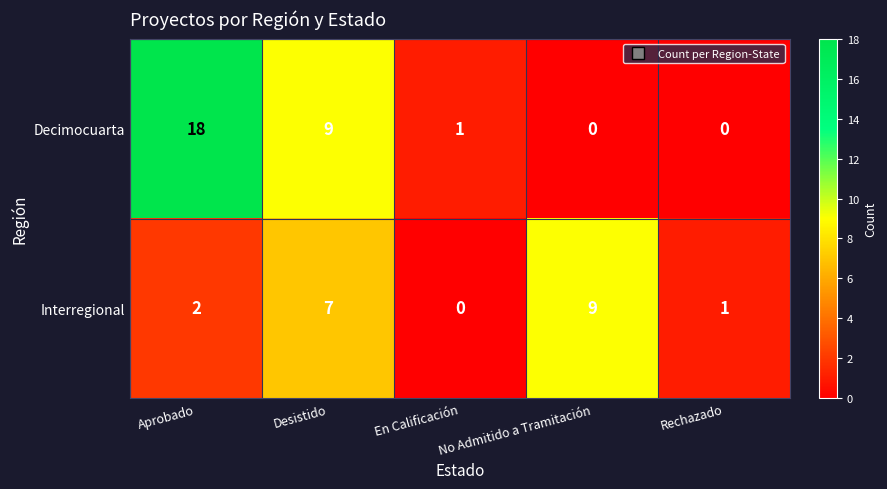

What is the difference between the second highest and second lowest values in the Decimocuarta series?

9